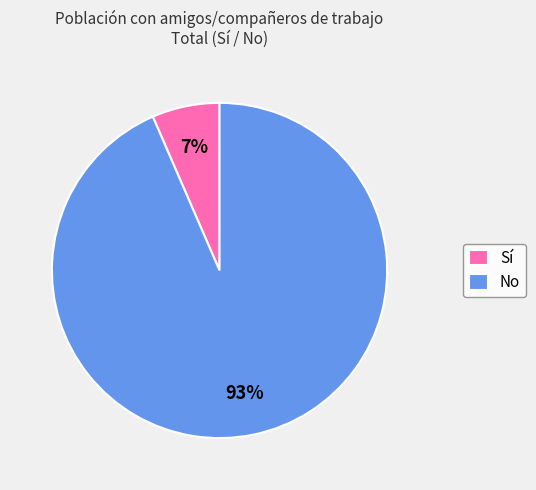

Is the sum of Sí and No greater than half?

Yes